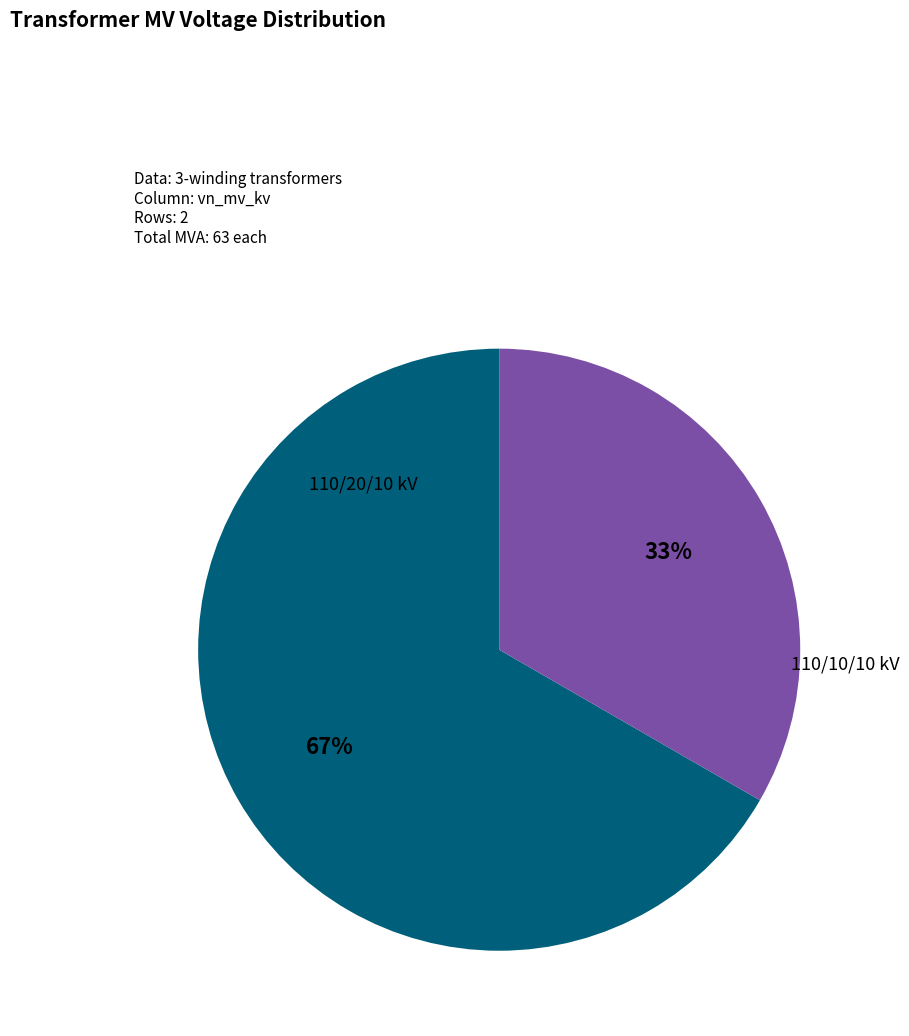

The 110/10/10 kV slice represents 45% of the pie. True or false?

False